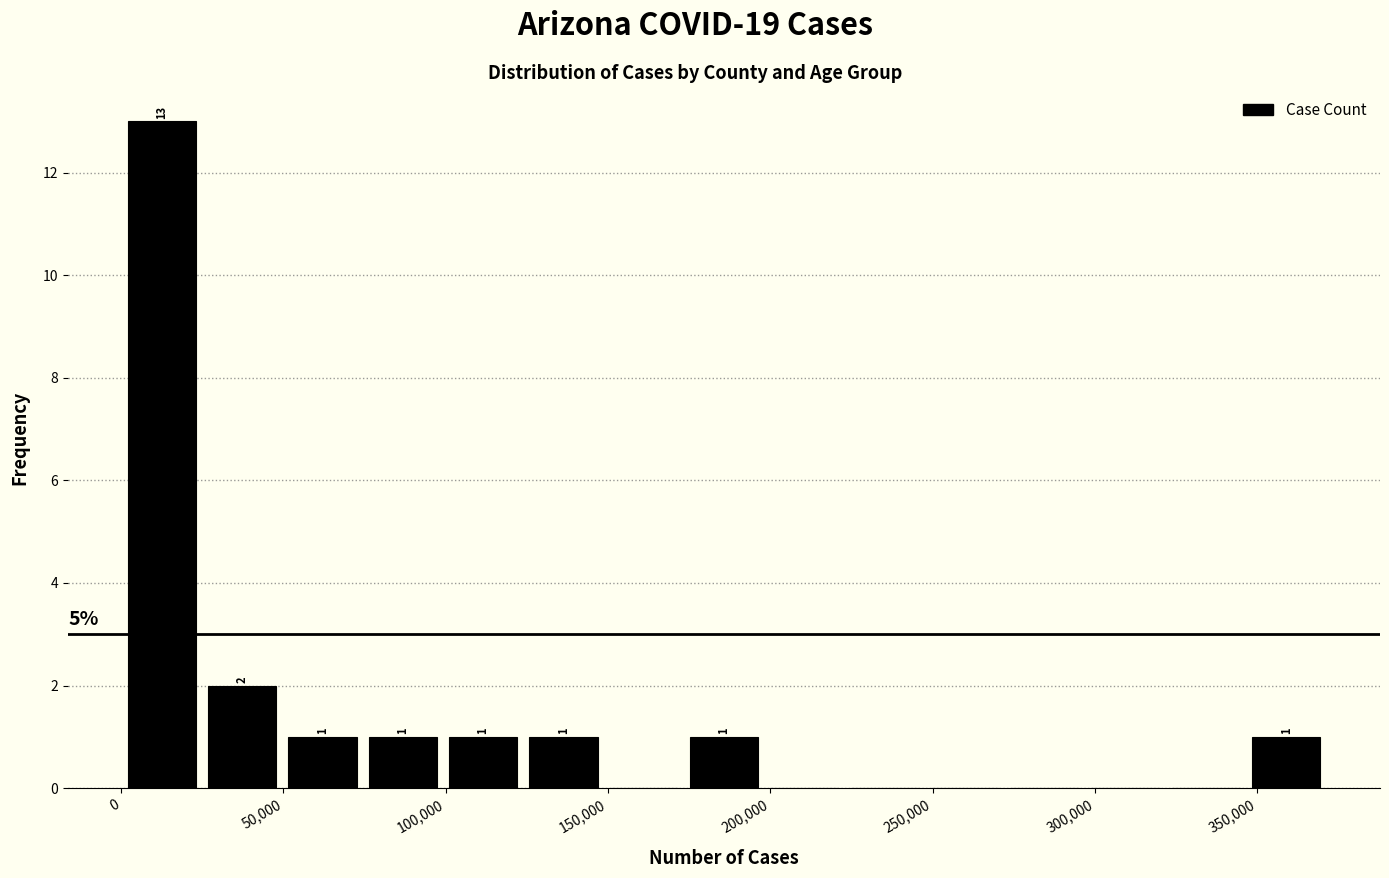

Which range on the x-axis has the tallest bar?

0 to 25000